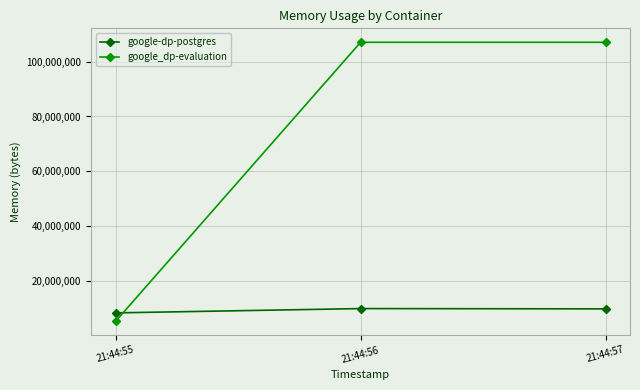

List the series in order of their peak value, lowest first.

google-dp-postgres, google_dp-evaluation